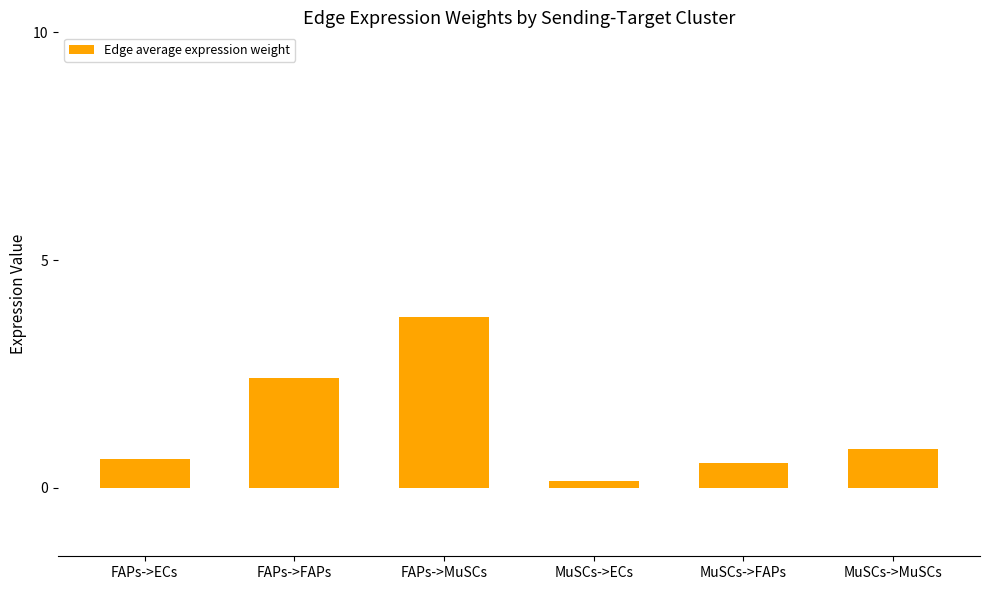

How many bars are there in total?

6